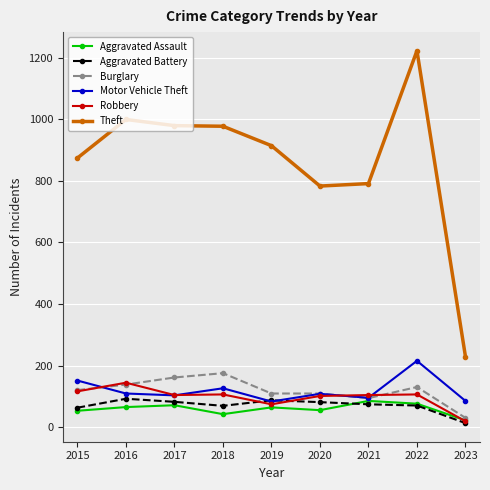

At how many categories does at least one series exceed 241?

8